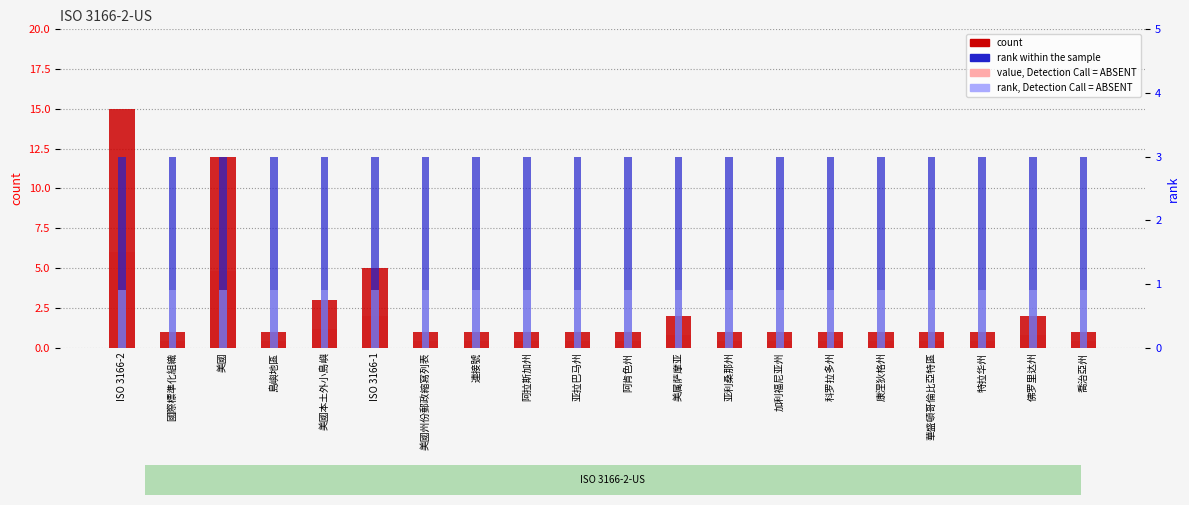

How many bars are there in each group?

4